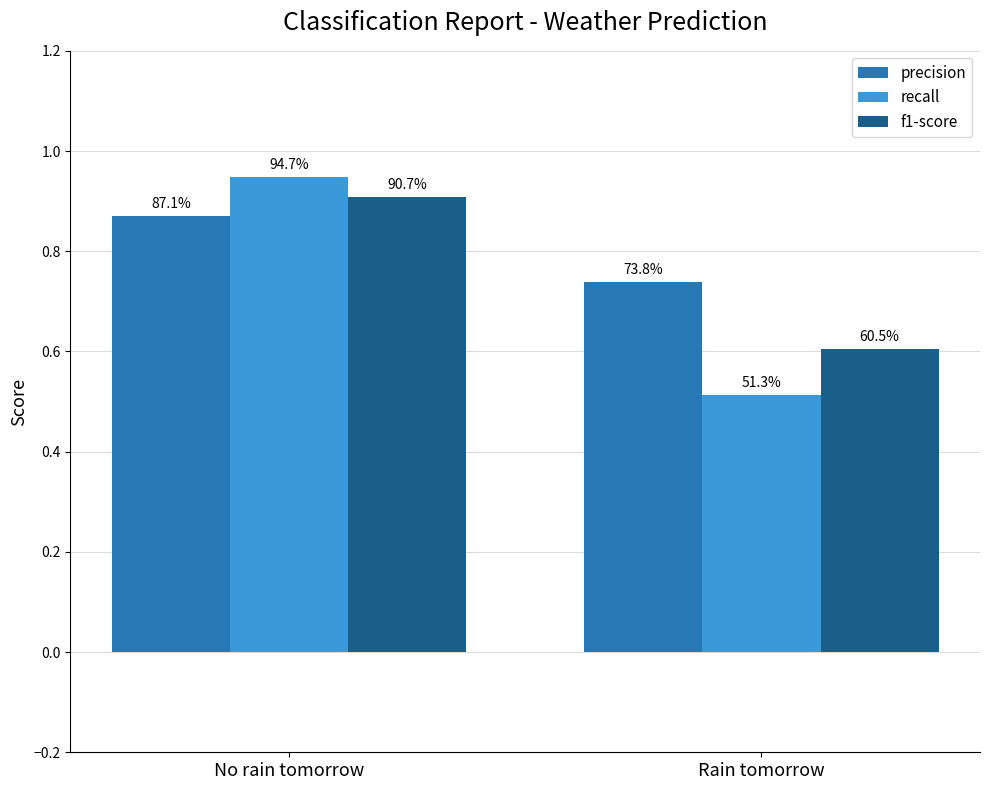

Reading right to left, list all the values displayed in this chart.

precision: Rain tomorrow=0.7	No rain tomorrow=0.9
recall: Rain tomorrow=0.5	No rain tomorrow=0.9
f1-score: Rain tomorrow=0.6	No rain tomorrow=0.9